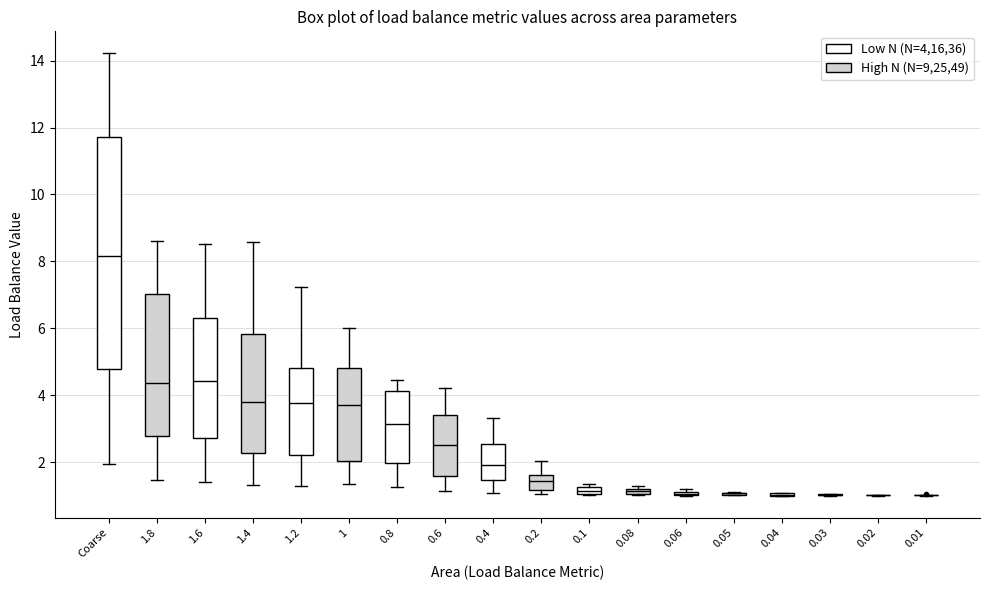

Where does the lower whisker of the box for 1.2 end on the y-axis? The values are not printed on the chart, so give them approximately, as read against the axis.

1.2